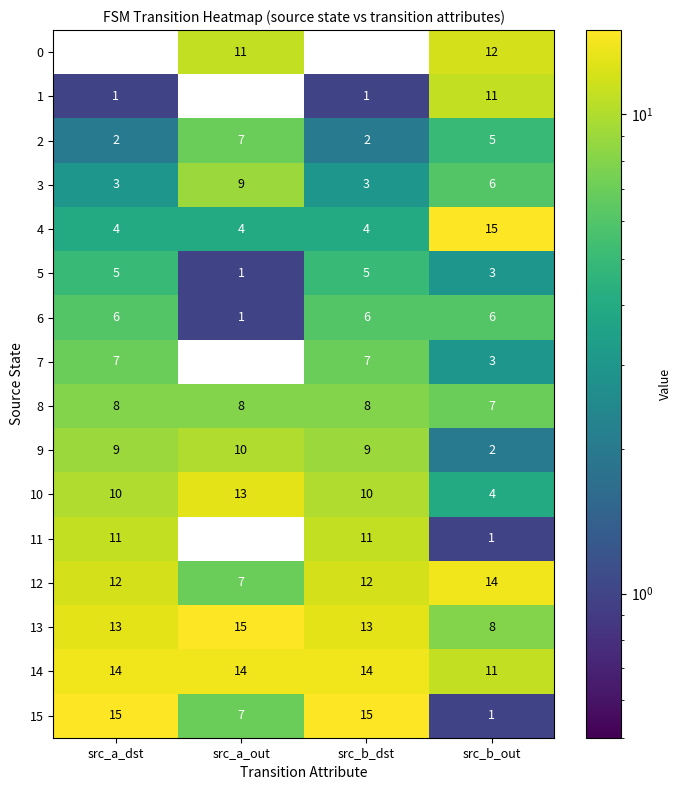

Is the value of 11 at src_b_out greater than the value of 7 at src_a_out?

Yes